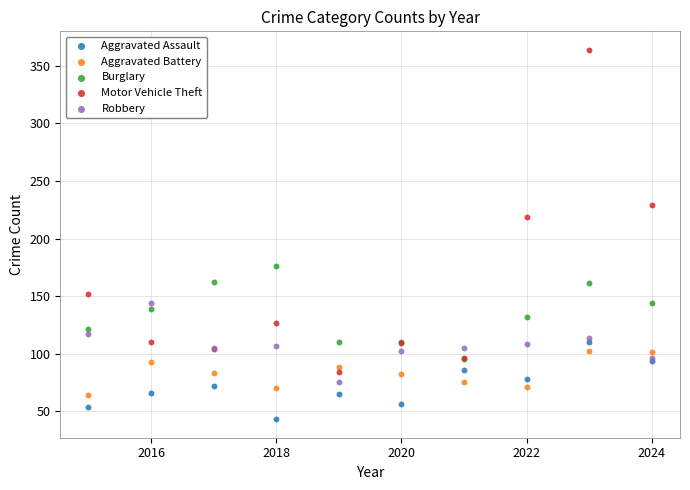

Across all series, what Y value is closest to 203?

219